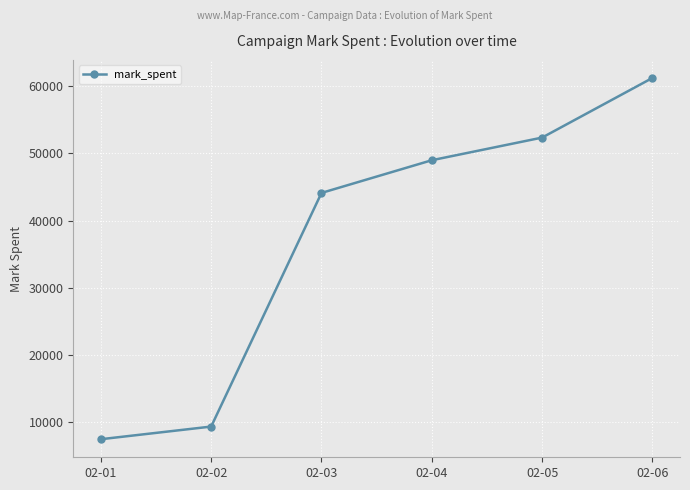

How many lines are shown in the chart?

1